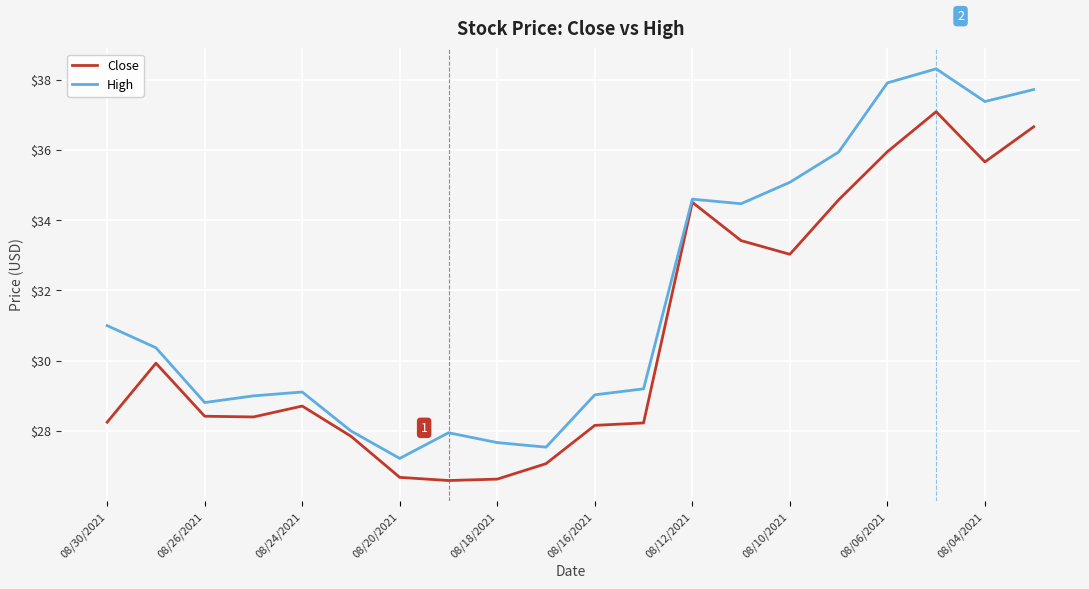

Which series has the largest total across all categories?

High